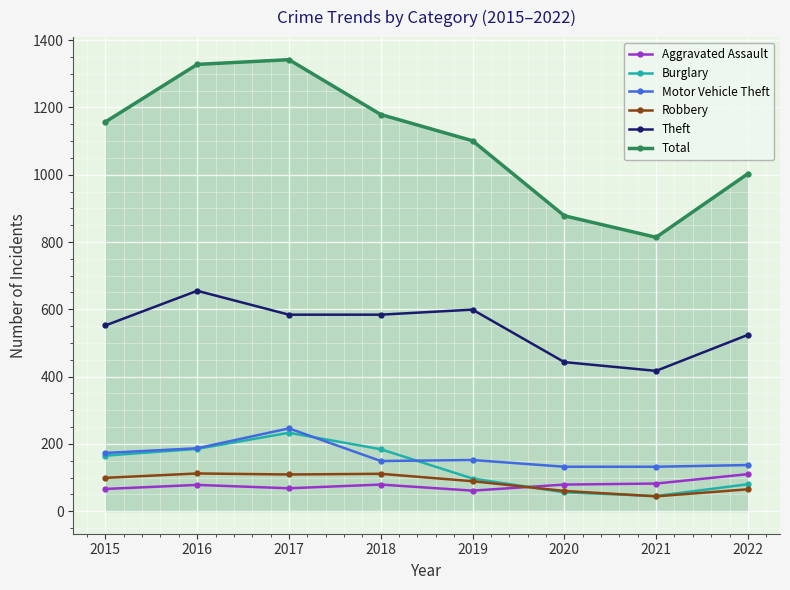

At which category does Motor Vehicle Theft reach its first local peak?

2017